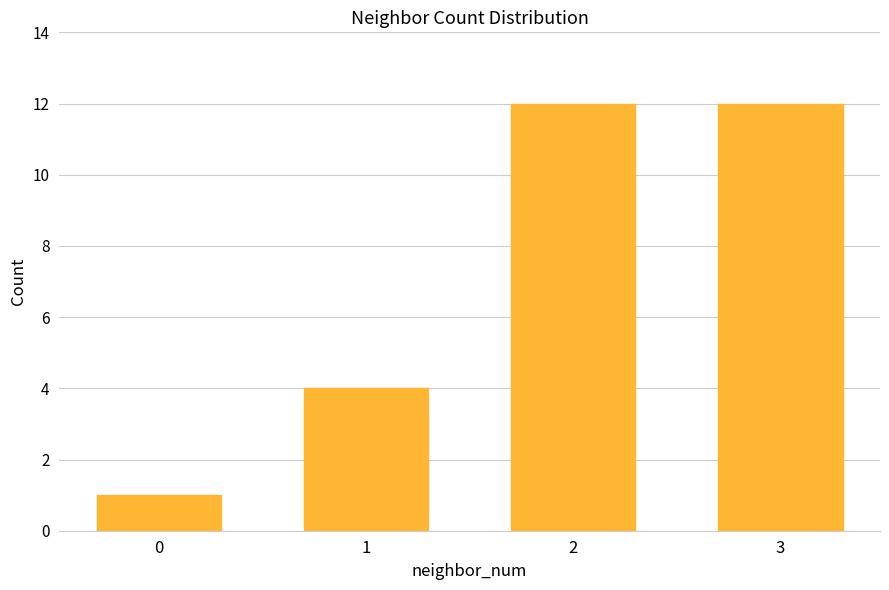

What is the maximum value shown in the chart?

12